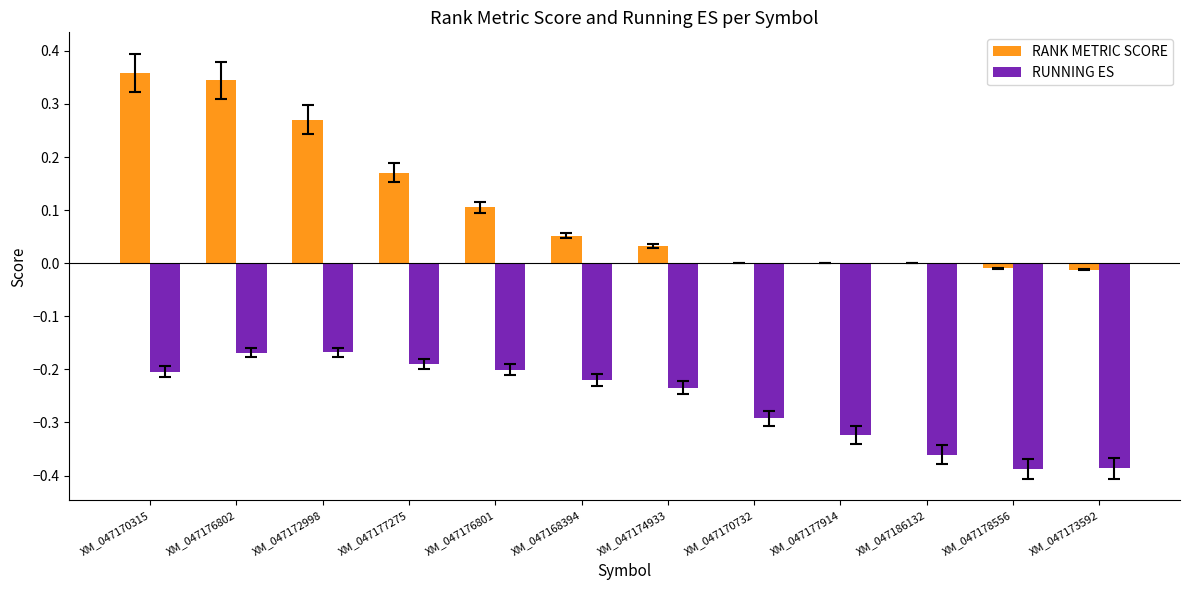

Is the value of RUNNING ES at XM_047170315 greater than the value of RANK METRIC SCORE at XM_047177275?

No